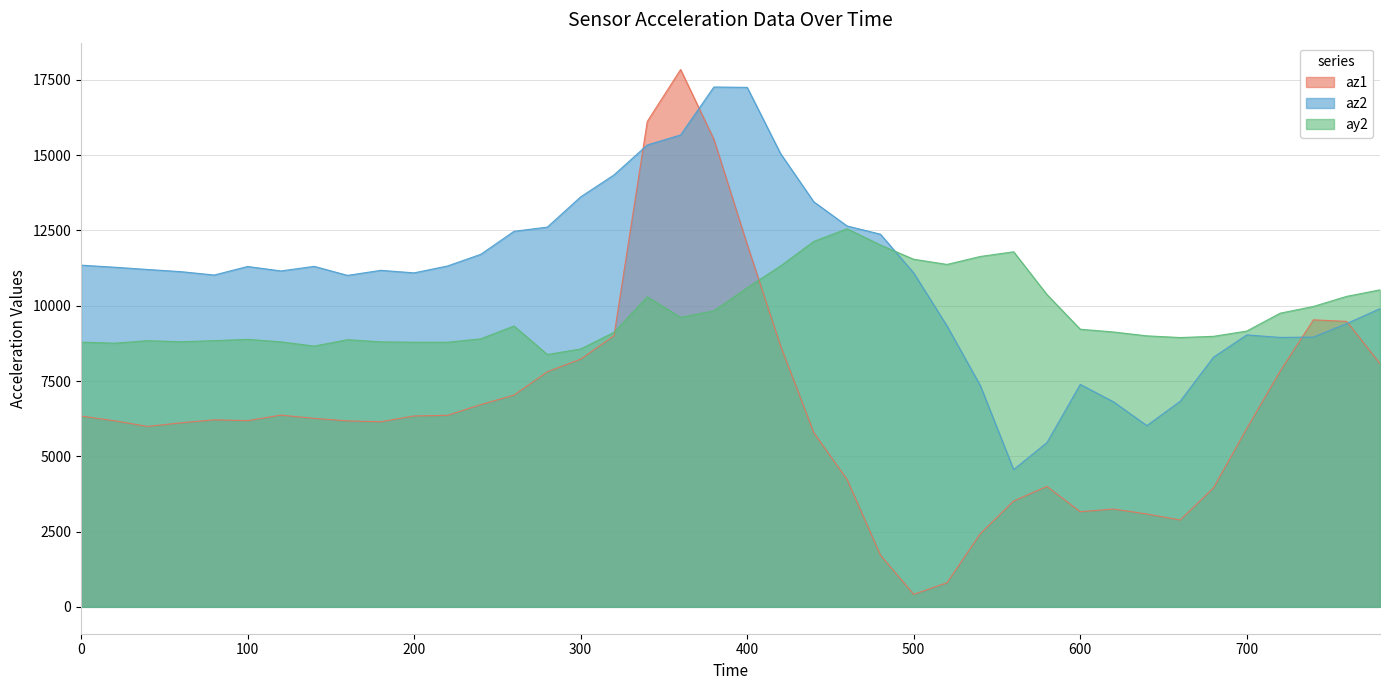

At which category does the chart reach its peak across all series?

360